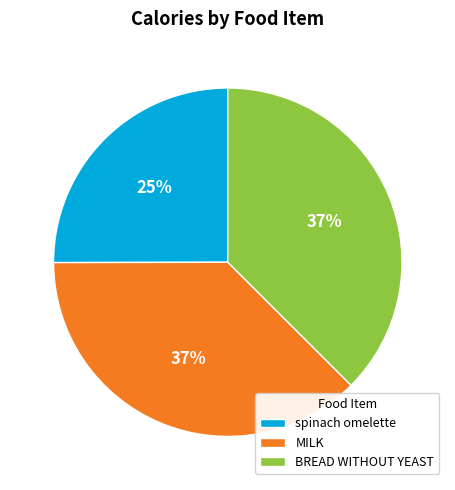

What is the ratio of the value at BREAD WITHOUT YEAST to the value at MILK?

1.0